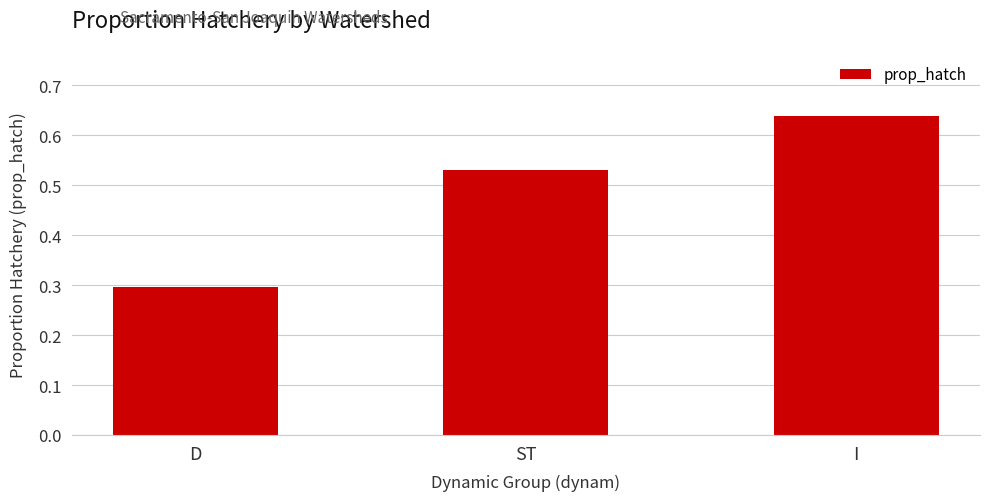

What is the label of the 2nd bar from the right?

ST